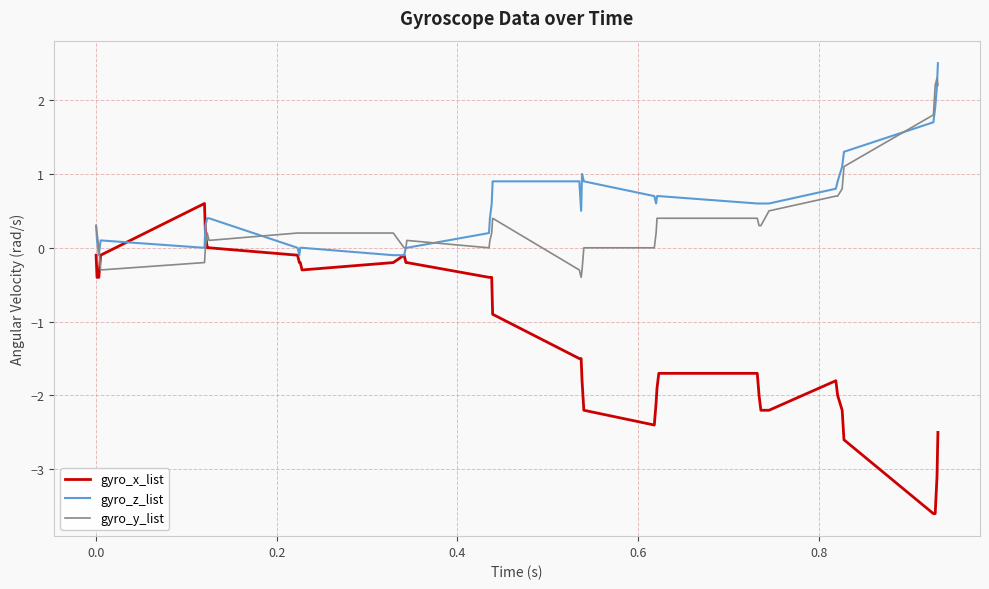

What is the highest value of the gyro_x_list series?

0.6